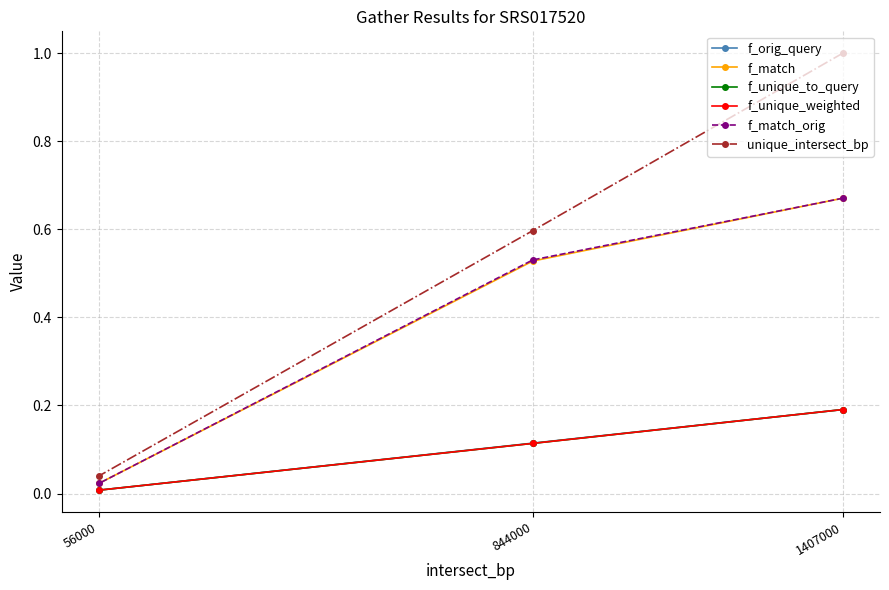

List the series in order of their peak value, highest first.

unique_intersect_bp, f_match, f_match_orig, f_orig_query, f_unique_to_query, f_unique_weighted